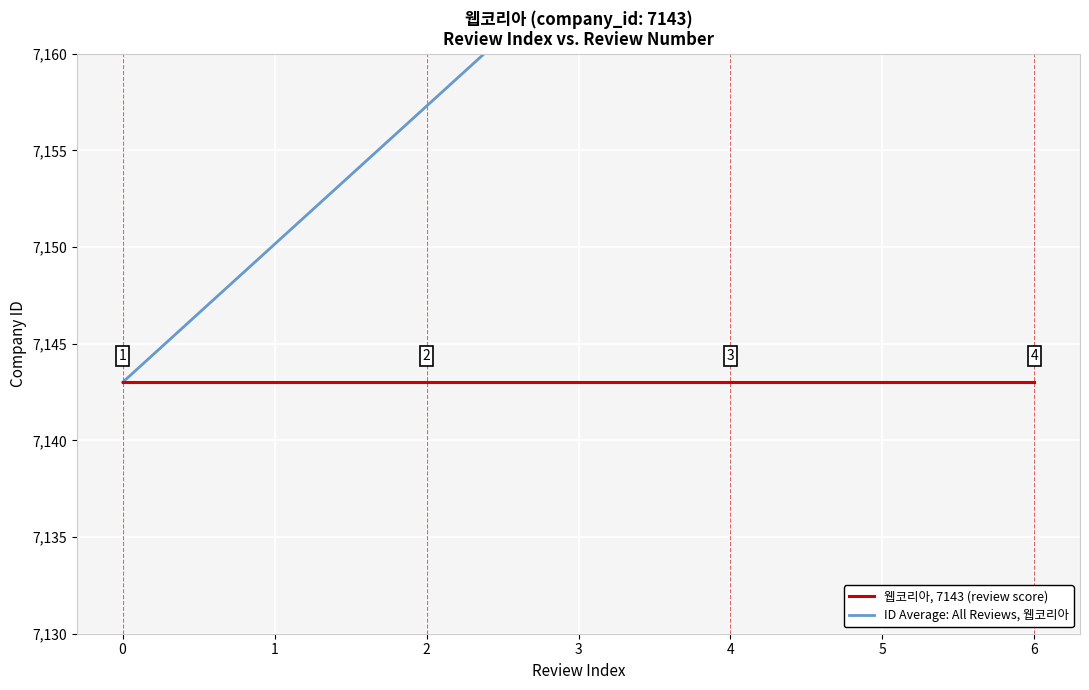

True or false: 웹코리아, 7143 (review score) and ID Average: All Reviews, 웹코리아 cross at least once.

False